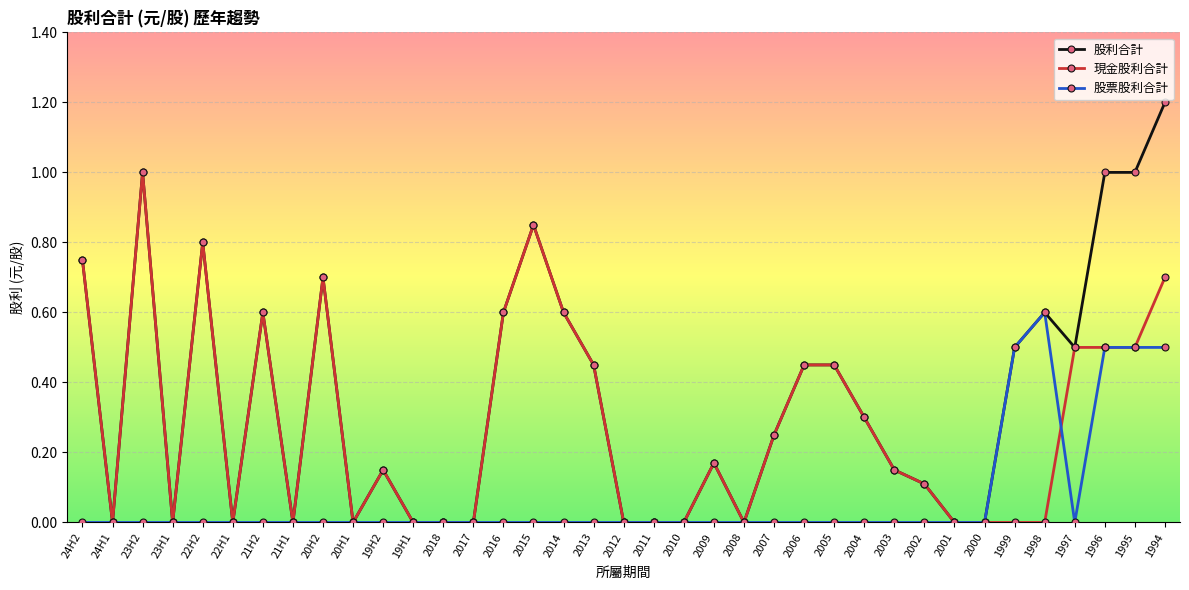

What is the difference between the maximum and second lowest values in the 股票股利合計 series?

0.6